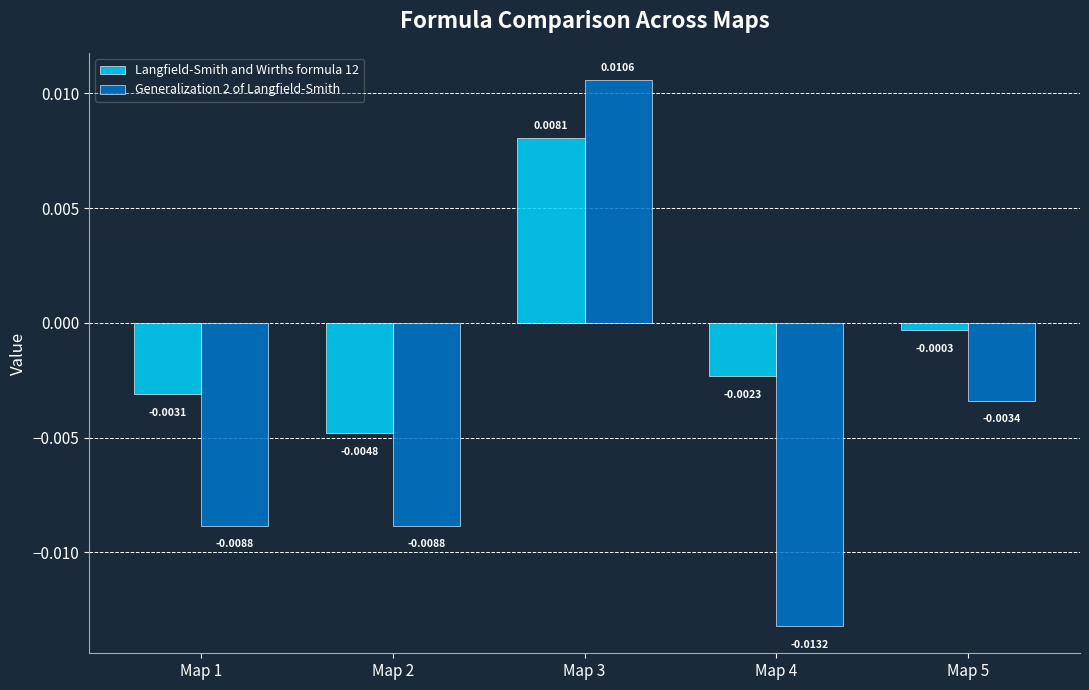

How many bars are there in total?

10